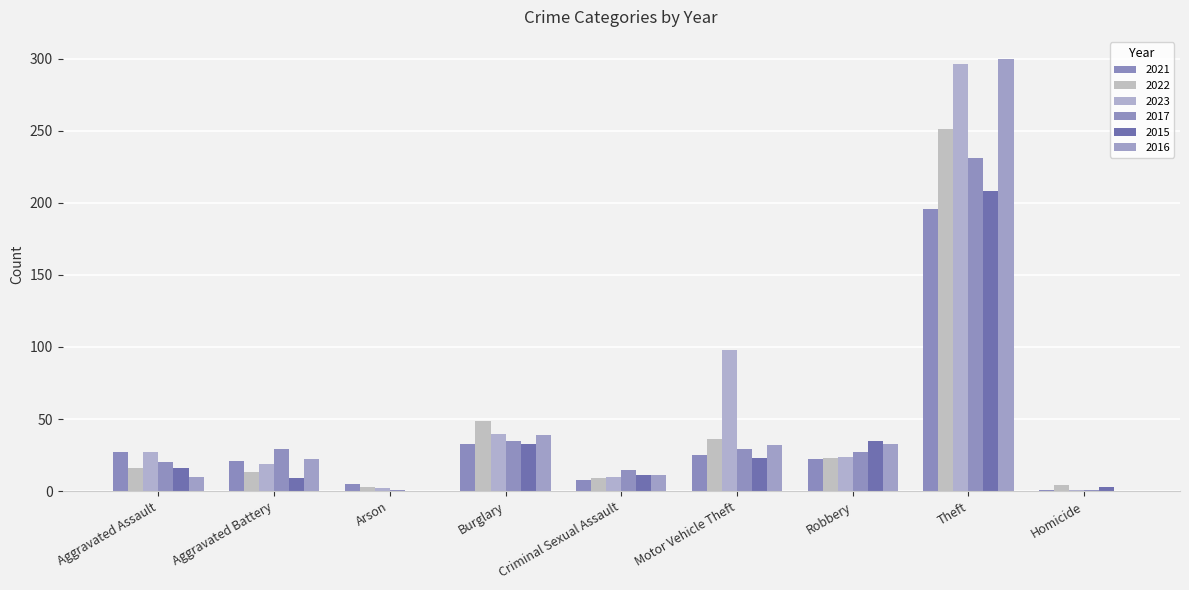

What is the total value across all series at Robbery?

164